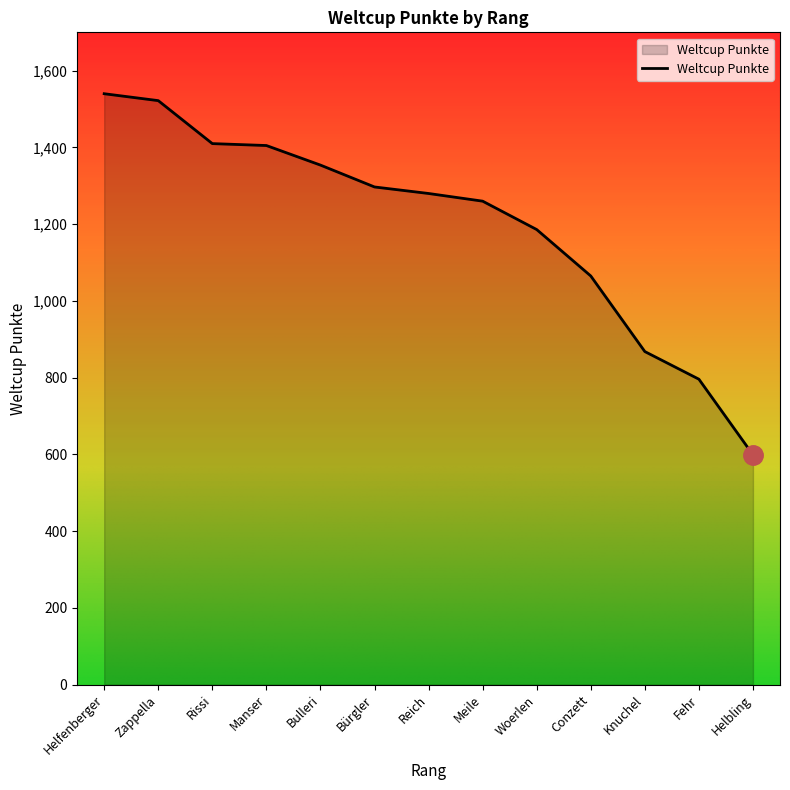

What is the maximum value shown in the chart?

1540